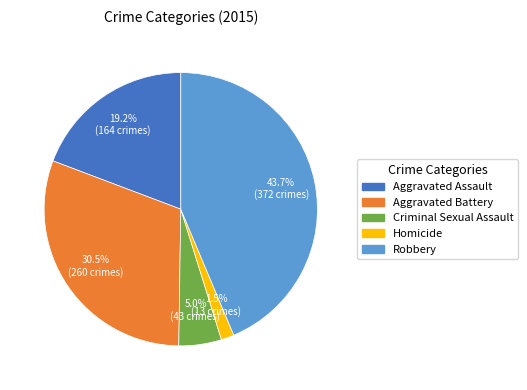

Which category has the smallest portion of the pie?

Homicide